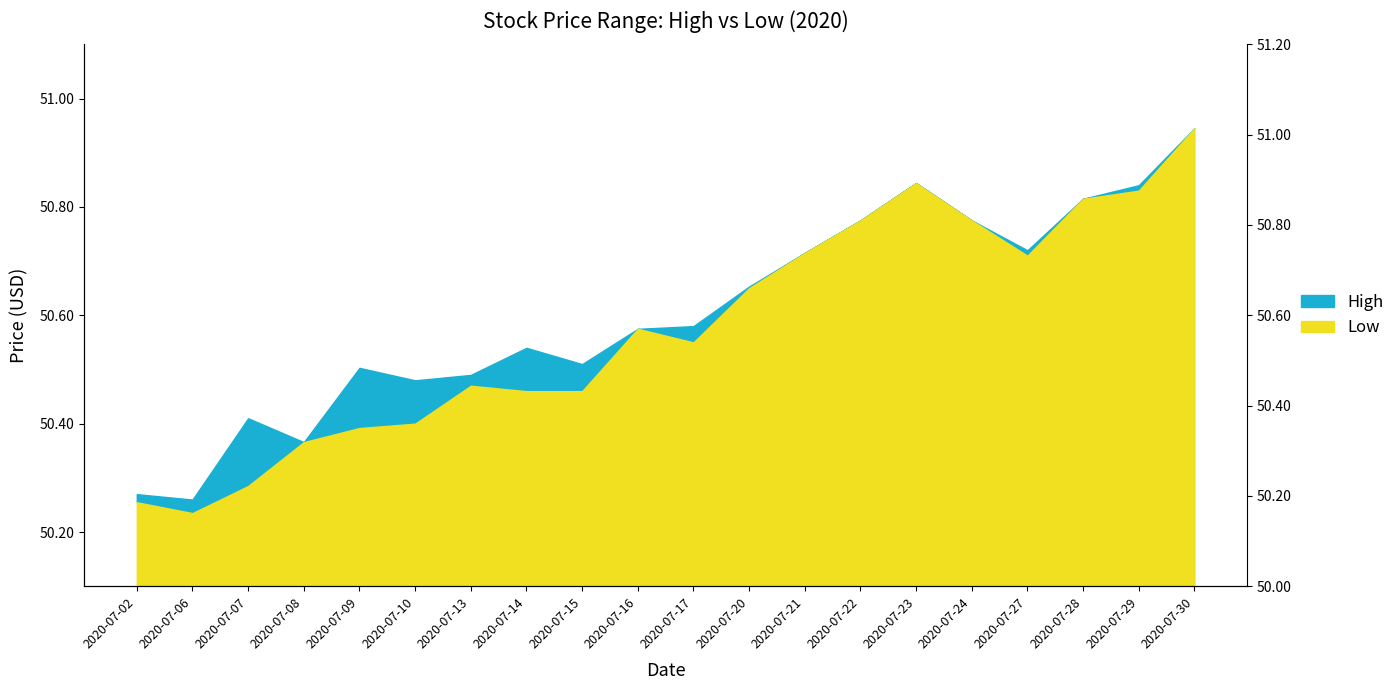

Does the chart display data point markers on the line(s)?

No